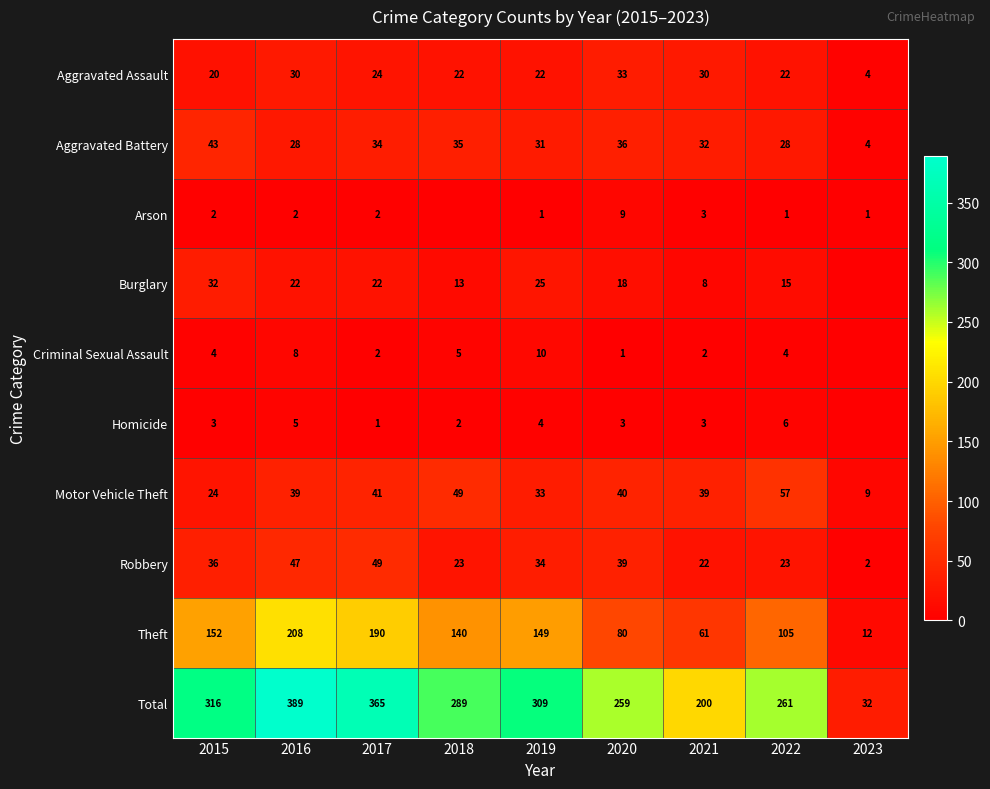

At which label is Total closest to 210?

2021